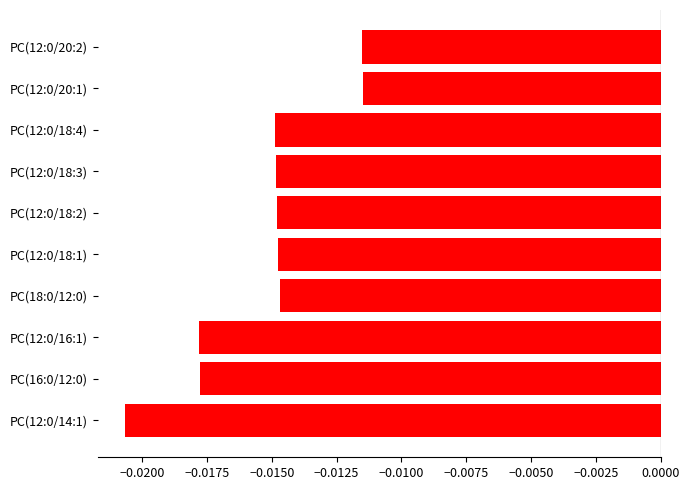

Are the bars horizontal?

Yes